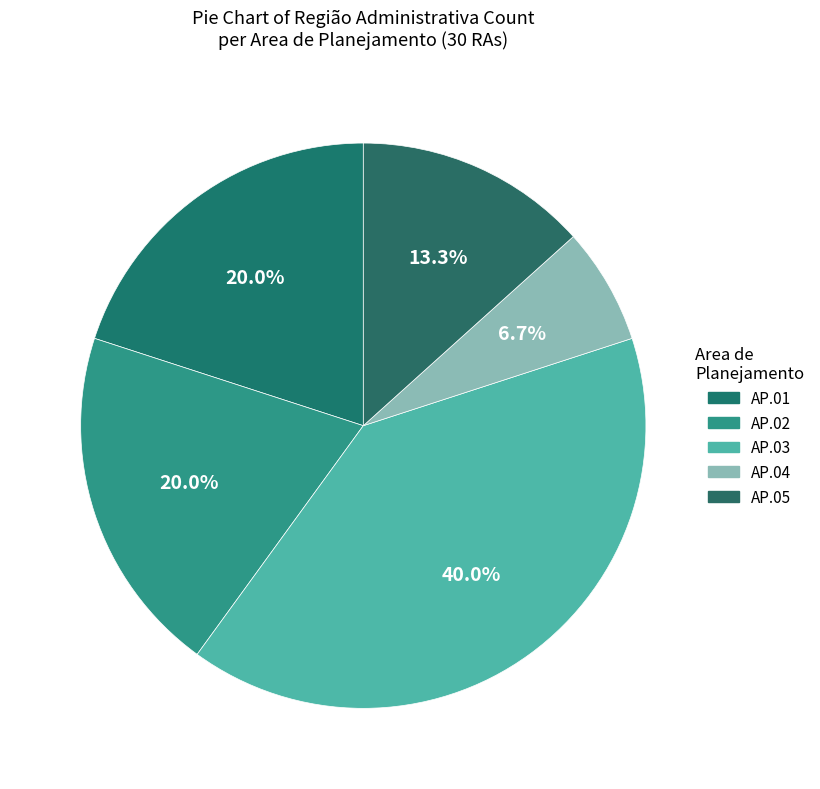

To the nearest percent, what is the average slice percentage?

20%